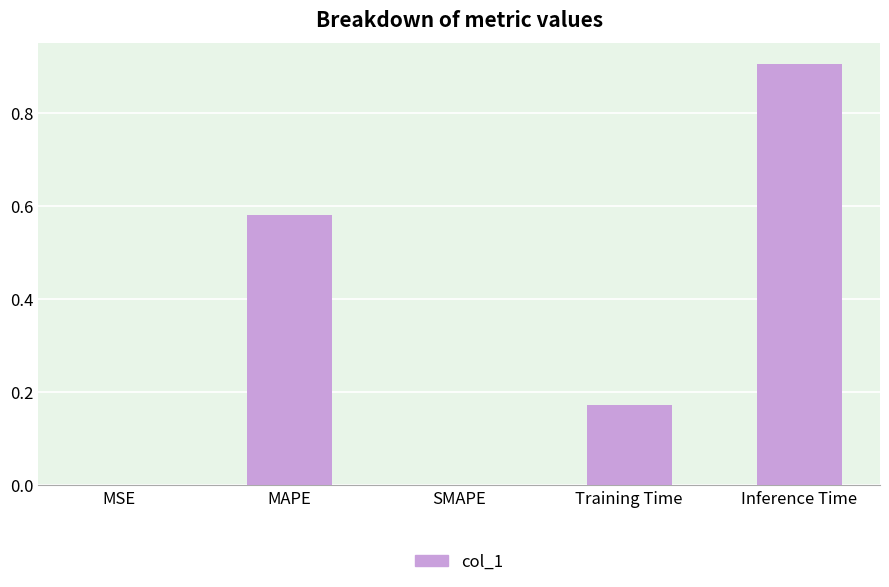

At which category does the chart reach its peak across all series?

Inference Time